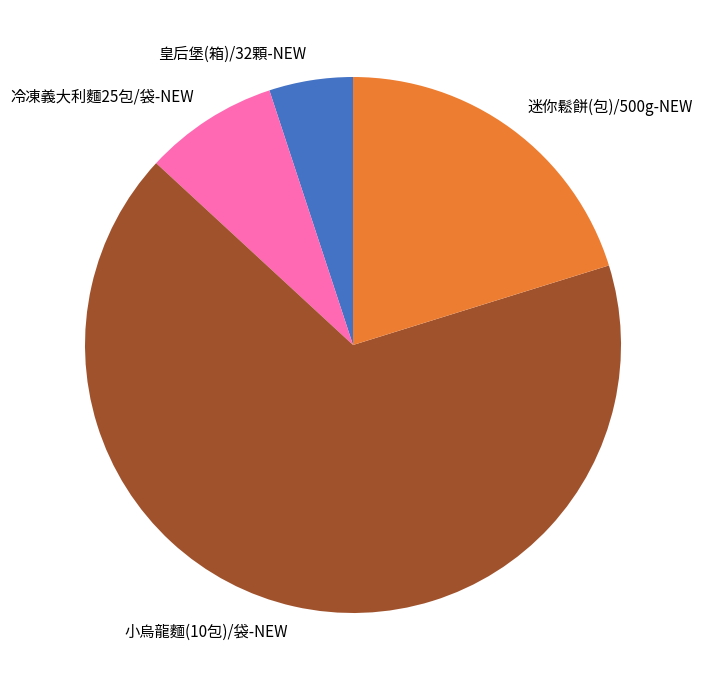

Does 小烏龍麵(10包)/袋-NEW account for over 50% of the chart?

Yes